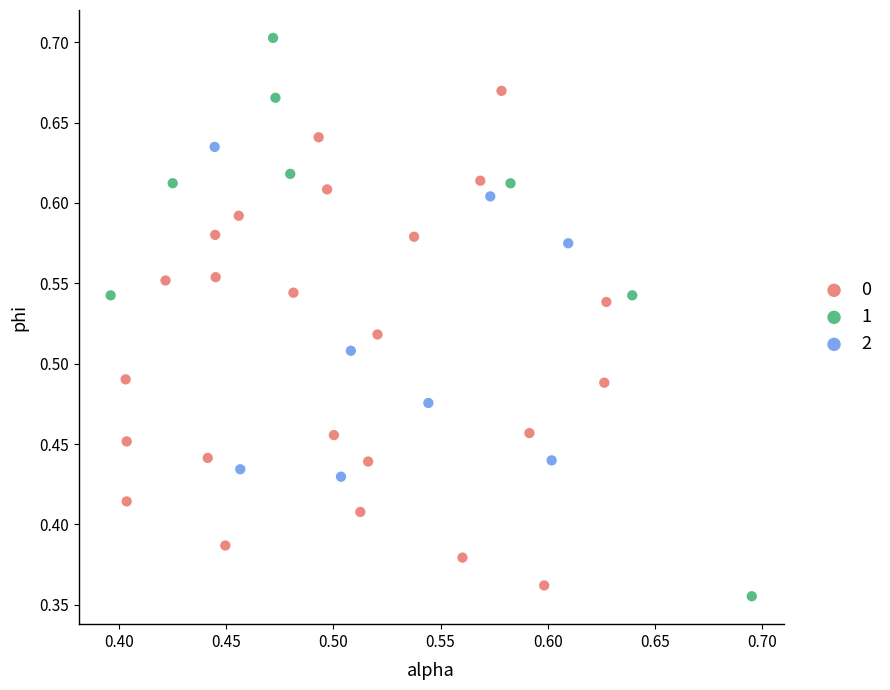

Which series has the widest spread of Y values?

1